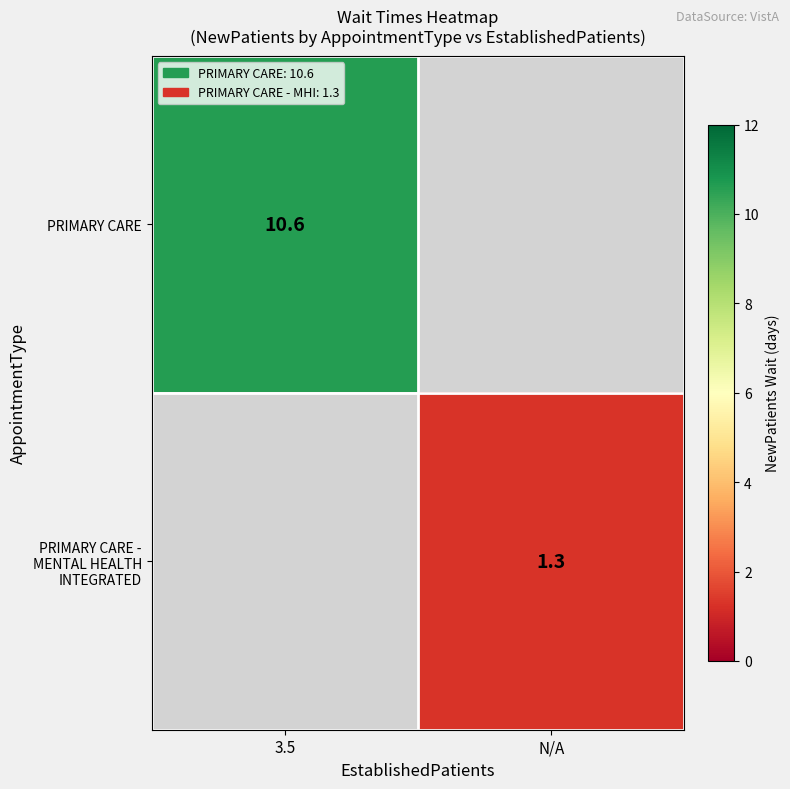

How many data points does each series have?

2